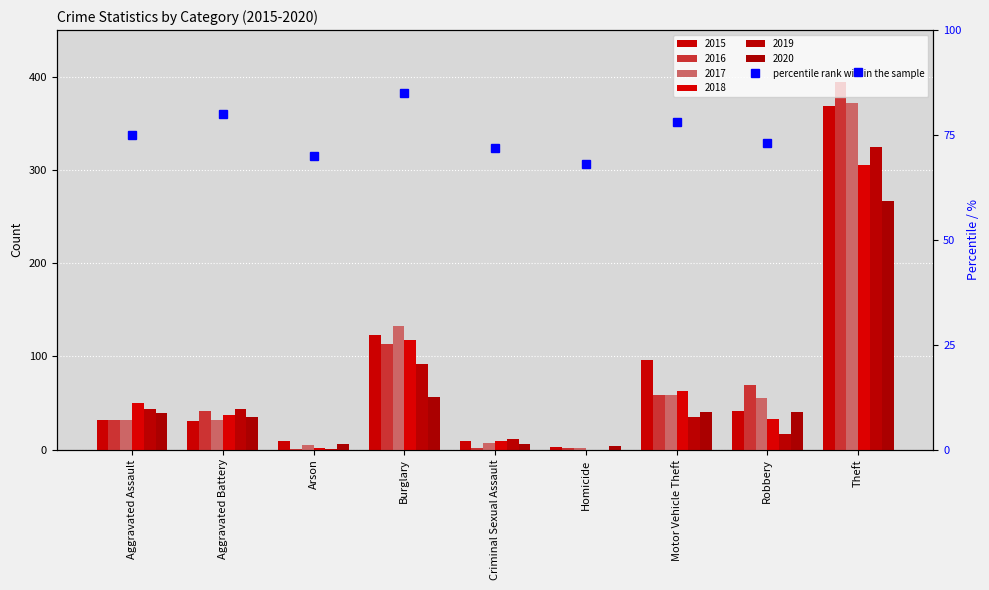

List the series in order of their peak value, highest first.

2016, 2017, 2015, 2019, 2018, 2020